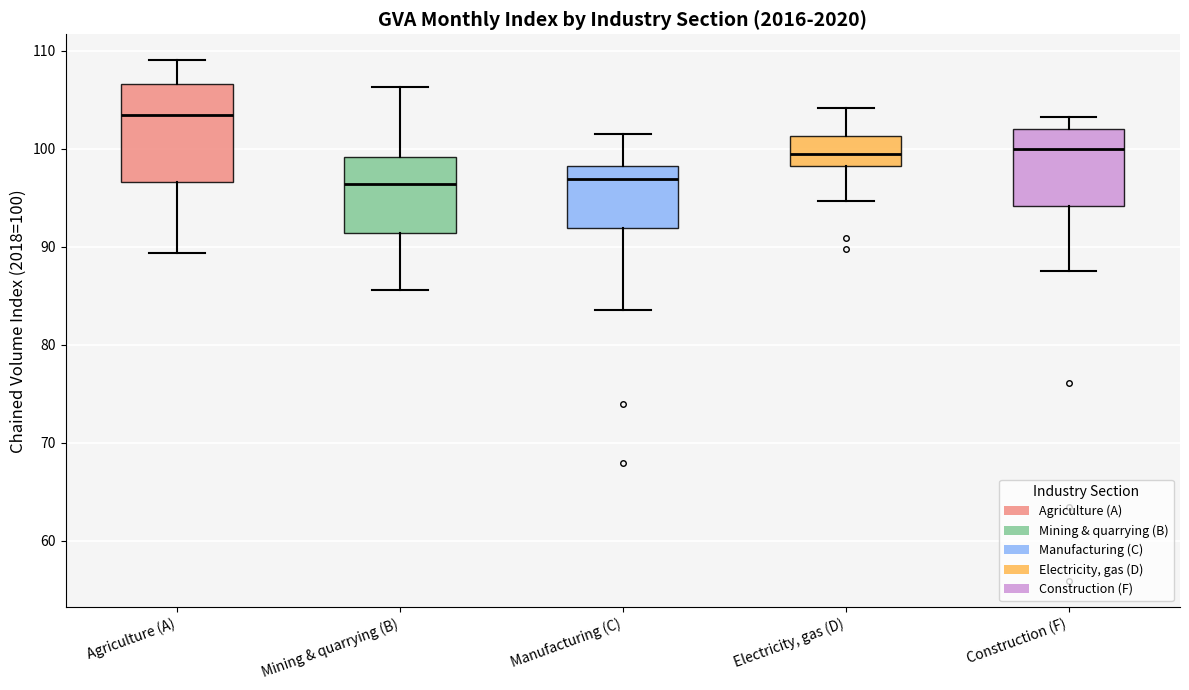

Comparing the boxes themselves (not the whiskers), which one is the tallest?

Agriculture (A)